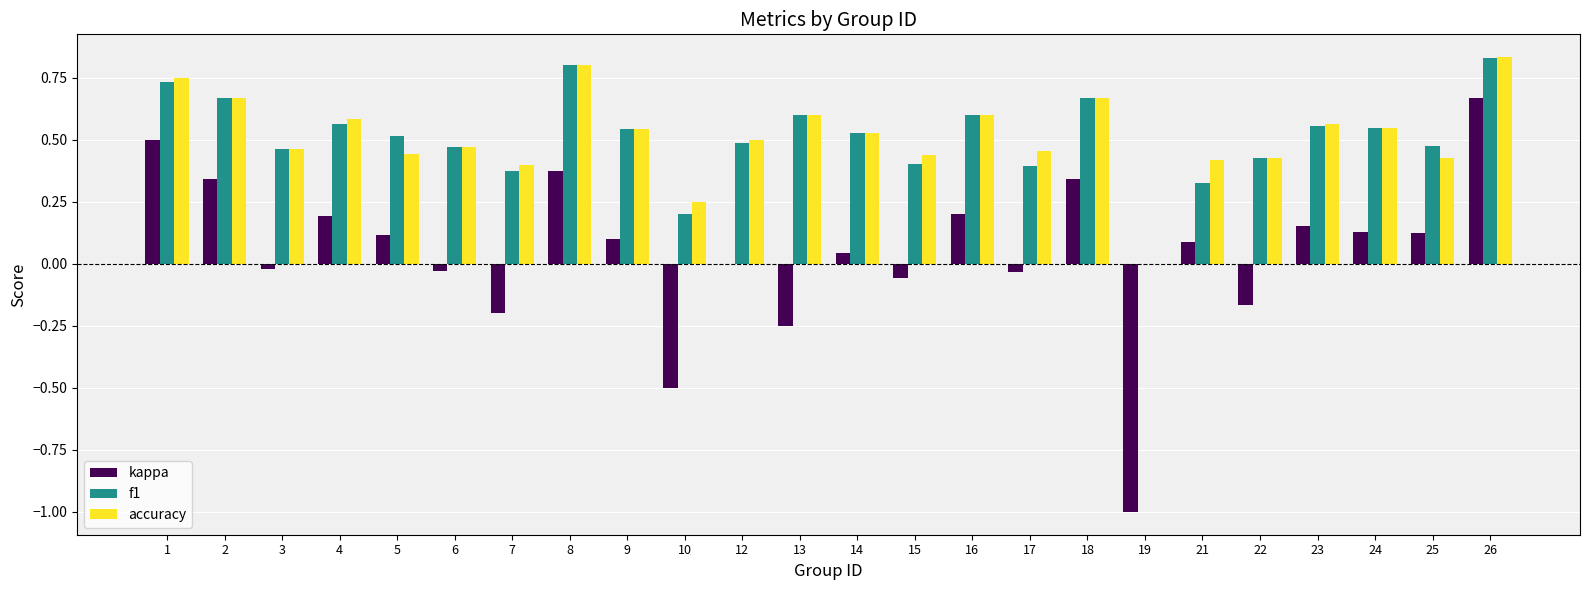

How many data points does each series have?

24